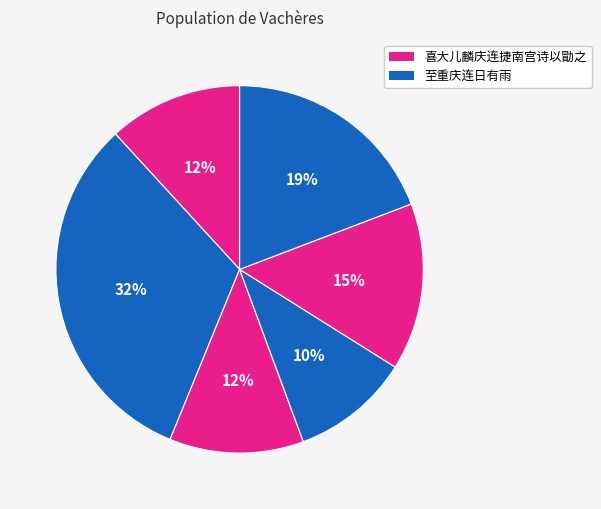

How many slices are in this pie chart?

6